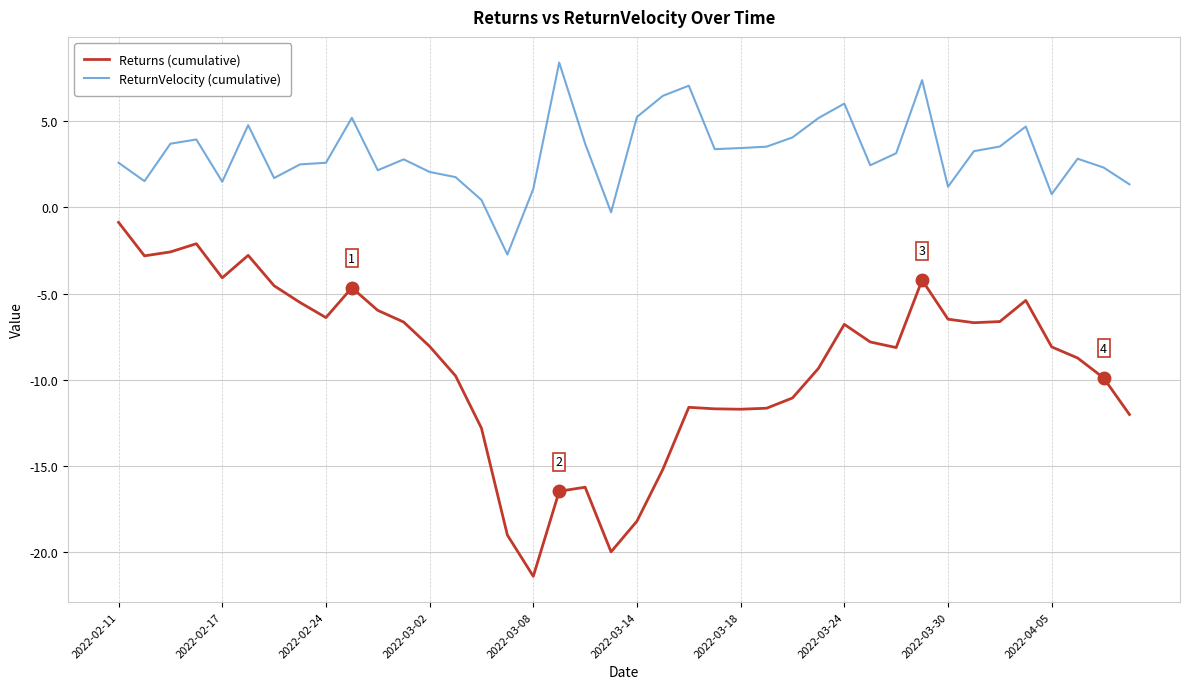

Does the chart have visible grid lines?

Yes